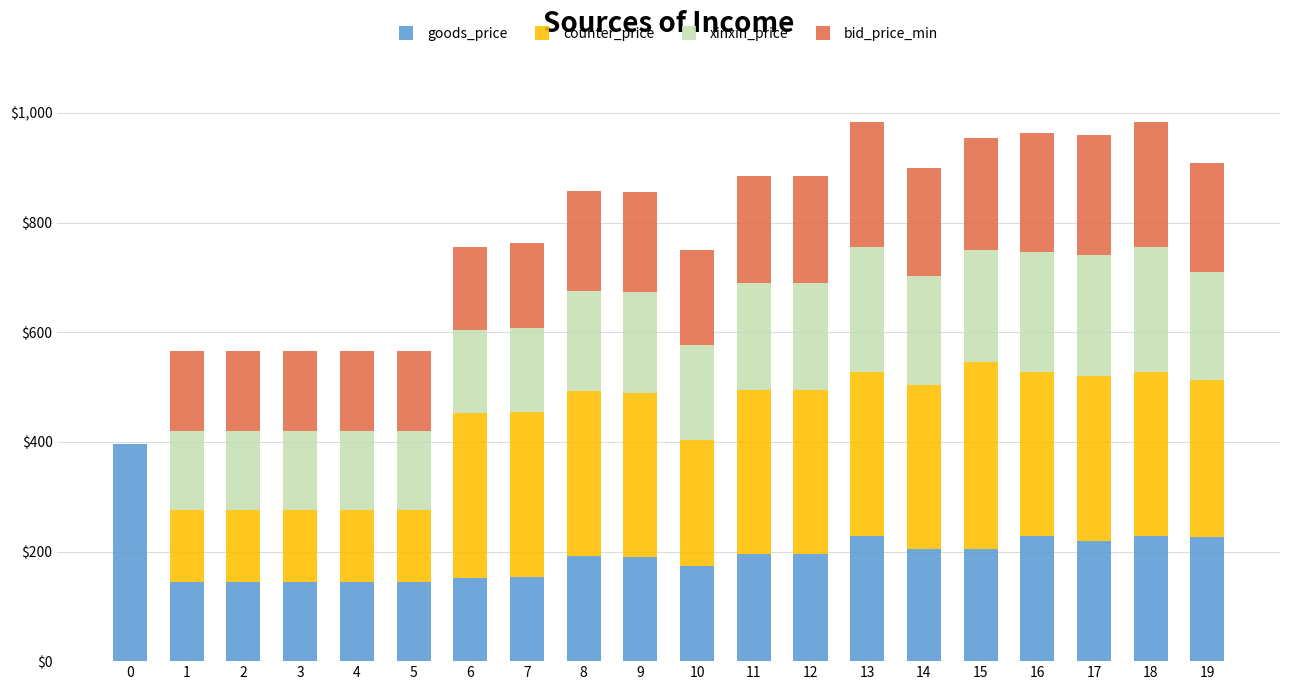

What is the total value across all series at 14?

900